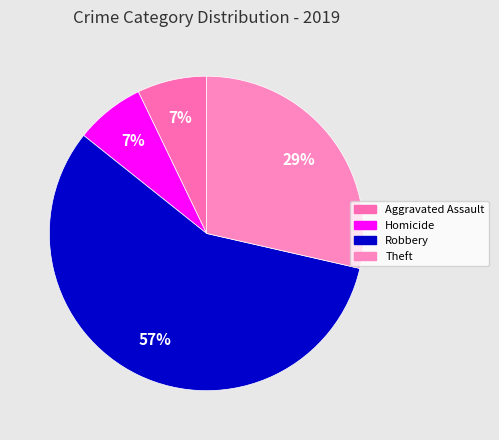

To the nearest percent, what portion does Homicide represent?

7%